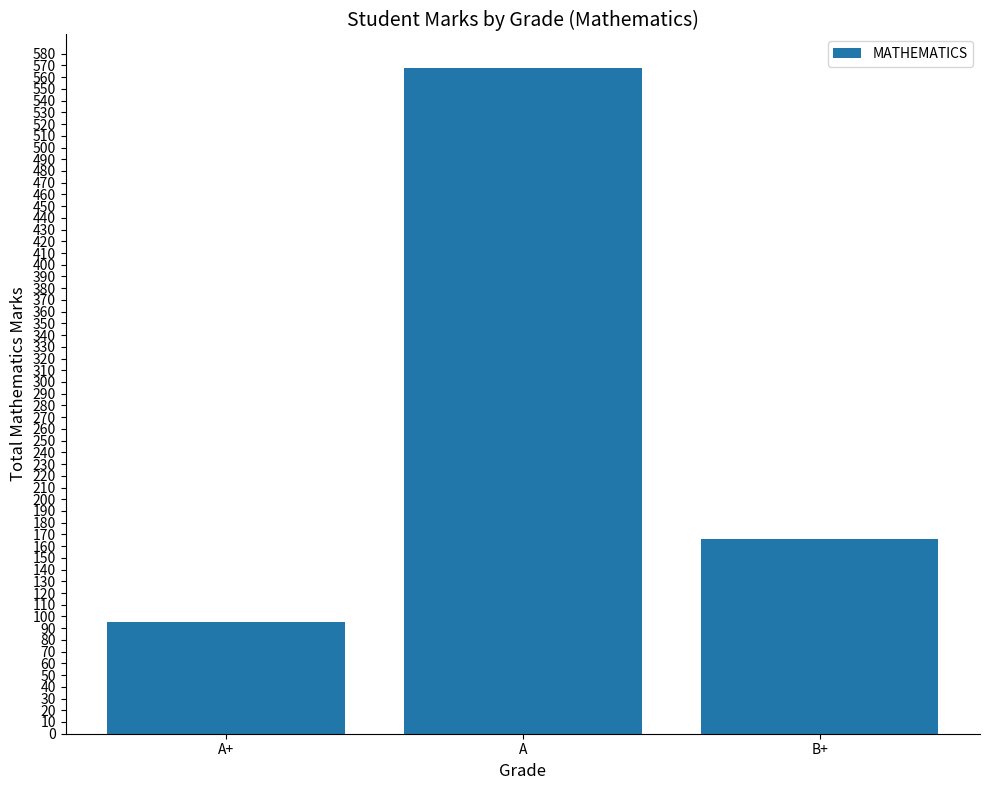

True or false: the data shows 152 at A+.

False